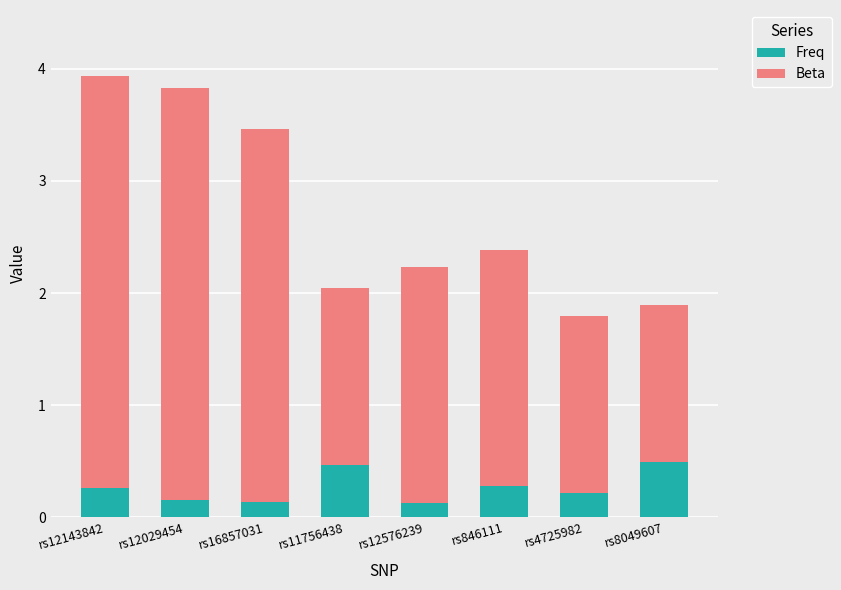

At which category is the sum across all series the highest?

rs12143842